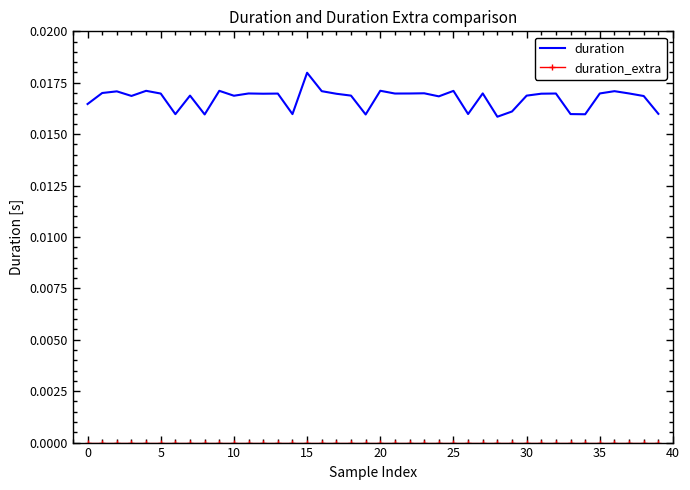

Which series has the widest spread of values?

duration